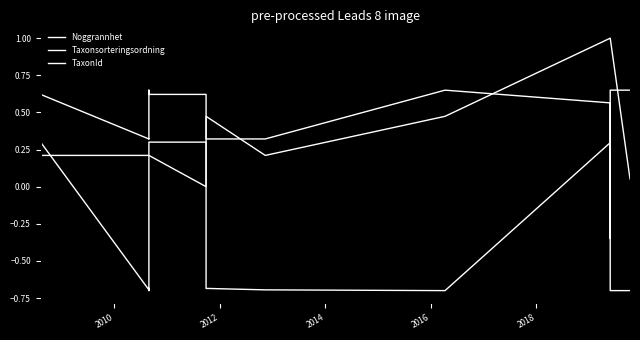

Where is the first local maximum for Taxonsorteringsordning?

2016